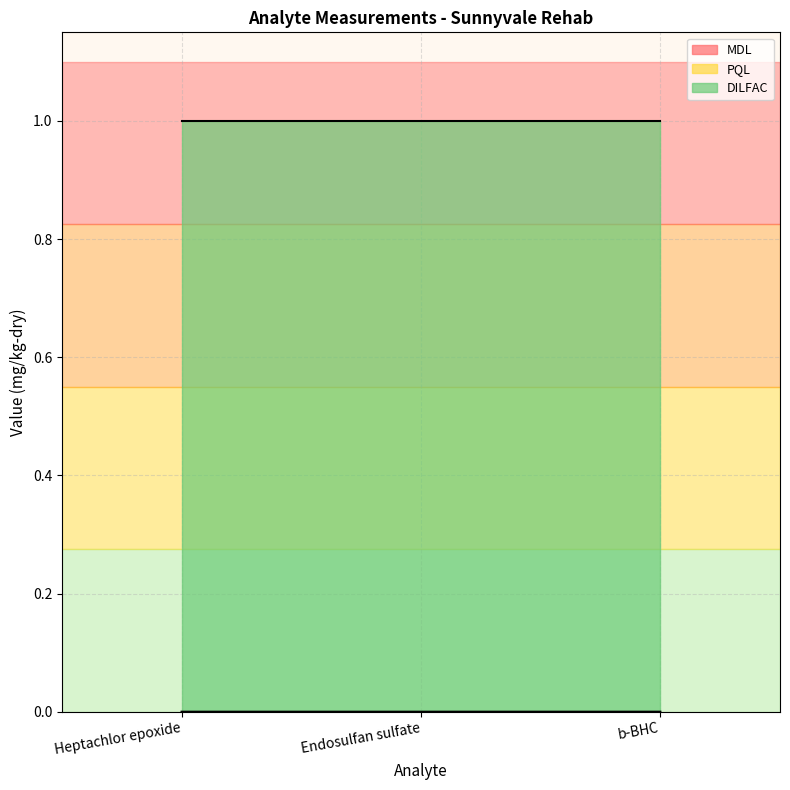

How many lines are shown in the chart?

3